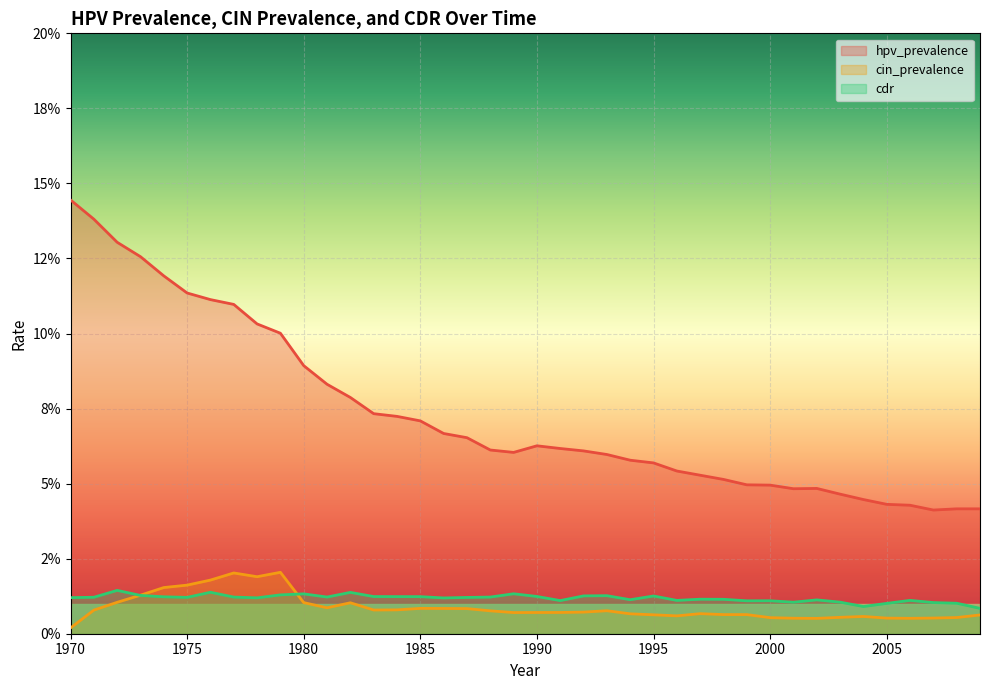

The cin_prevalence series shows 0.0 at 1996. True or false?

False